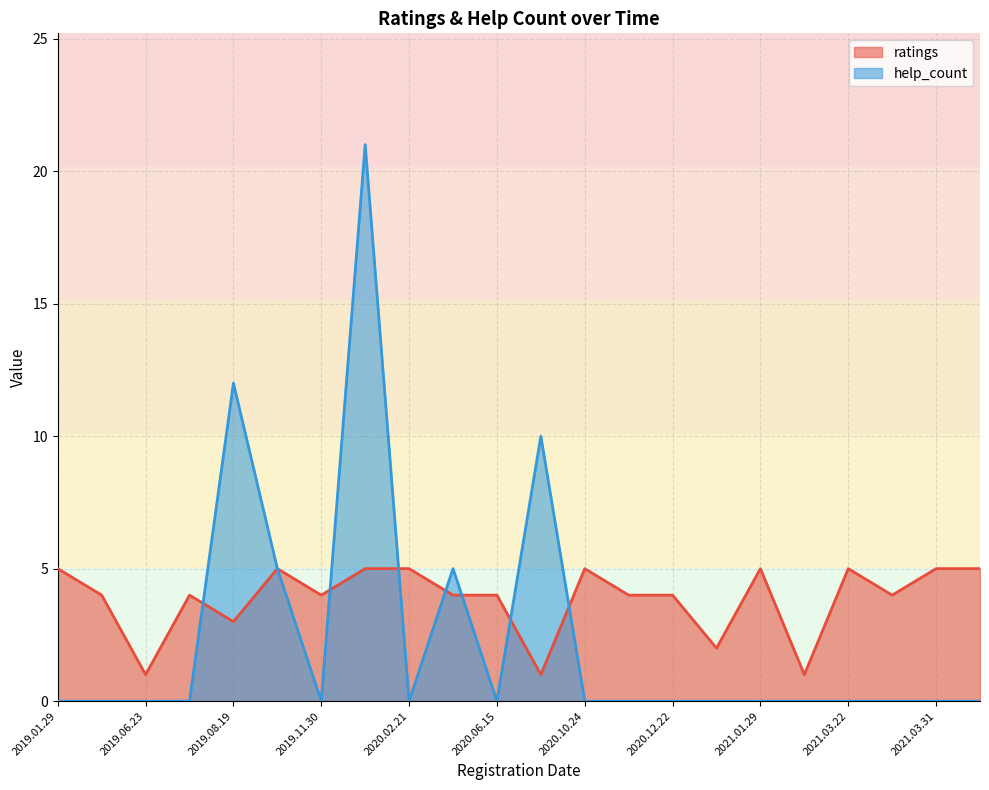

List the series in order of their overall mean, highest first.

ratings, help_count